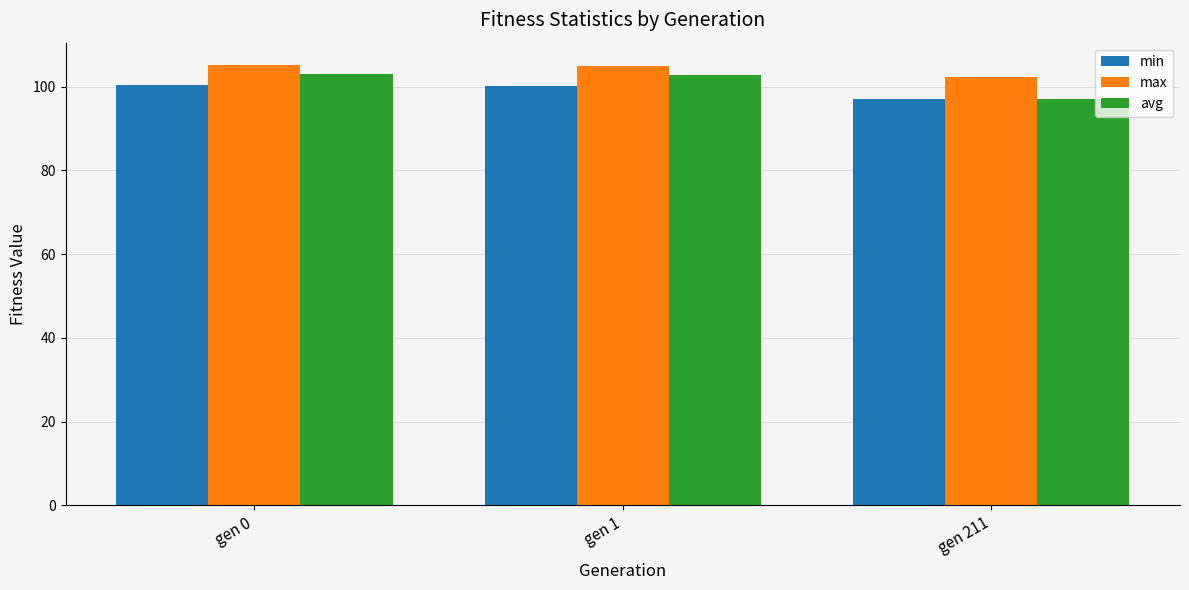

What is the minimum value shown in the chart?

97.0